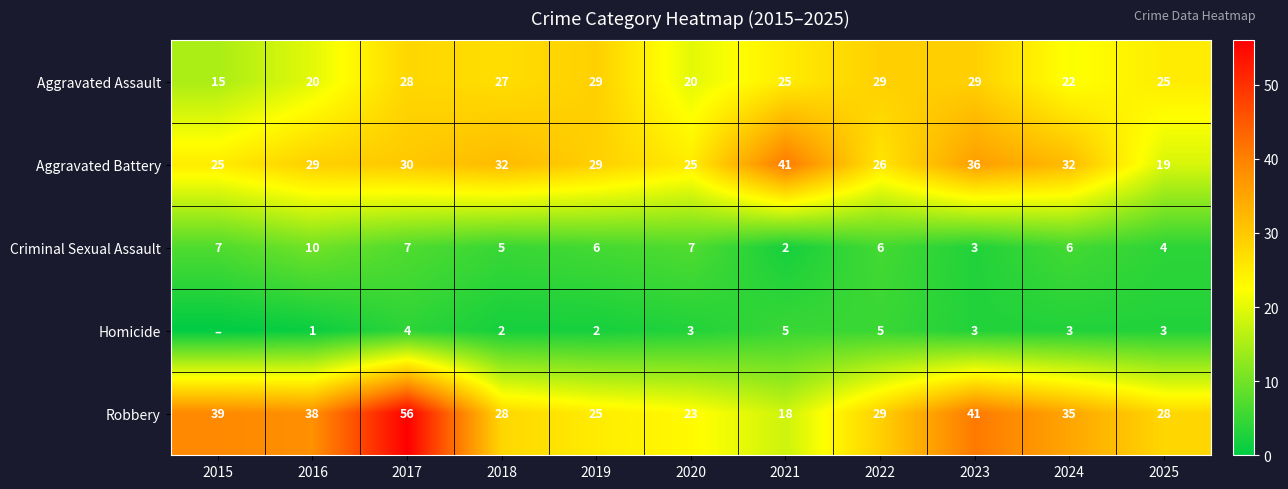

What is the total value across all series at 2020?

78